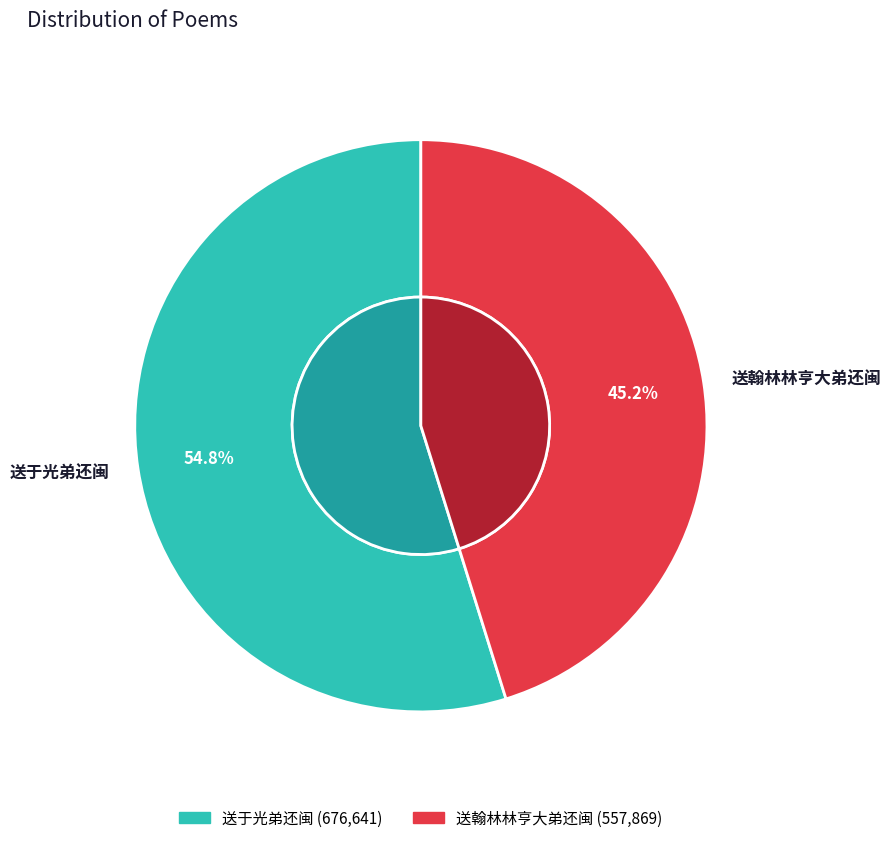

Which category accounts for the majority?

送于光弟还闽